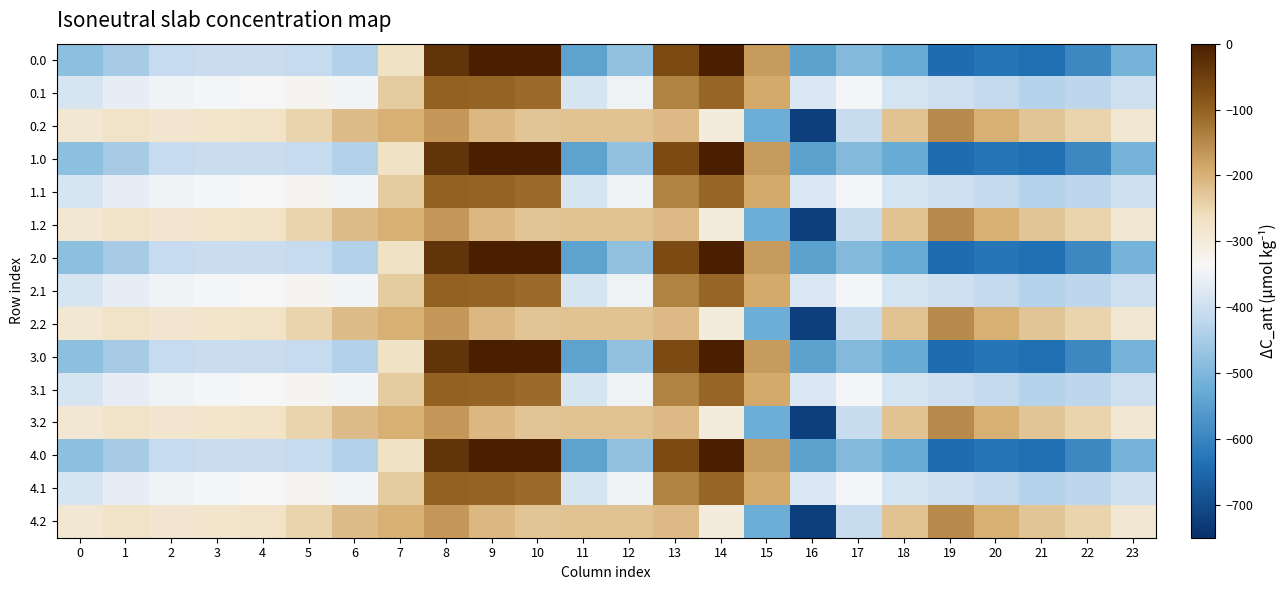

Reading left to right, extract all data points from this chart.

0.0: 0=-482.0	1=-449.5	2=-410.3	3=-404.4	4=-404.9	5=-410.8	6=-435.0	7=-270.7	8=-35.0	9=0.0	10=0.0	11=-544.3	12=-477.2	13=-70.2	14=-0.3	15=-172.8	16=-545.4	17=-493.8	18=-529.6	19=-644.5	20=-629.9	21=-638.4	22=-592.3	23=-511.3
0.1: 0=-384.6	1=-361.1	2=-347.9	3=-342.7	4=-339.6	5=-329.5	6=-345.2	7=-234.9	8=-102.3	9=-104.8	10=-114.0	11=-384.7	12=-350.8	13=-141.2	14=-105.5	15=-190.4	16=-380.5	17=-340.1	18=-388.5	19=-399.7	20=-414.5	21=-432.4	22=-419.9	23=-399.4
0.2: 0=-287.1	1=-272.7	2=-285.5	3=-281.0	4=-274.4	5=-248.1	6=-216.4	7=-199.0	8=-169.5	9=-209.6	10=-228.0	11=-225.2	12=-224.3	13=-212.2	14=-301.9	15=-522.2	16=-721.2	17=-409.5	18=-223.1	19=-151.1	20=-199.2	21=-226.4	22=-247.4	23=-287.5
1.0: 0=-482.0	1=-449.5	2=-410.3	3=-404.4	4=-404.9	5=-410.8	6=-435.0	7=-270.7	8=-35.0	9=0.0	10=0.0	11=-544.3	12=-477.2	13=-70.2	14=-0.3	15=-172.8	16=-545.4	17=-493.8	18=-529.6	19=-644.5	20=-629.9	21=-638.4	22=-592.3	23=-511.3
1.1: 0=-384.6	1=-361.1	2=-347.9	3=-342.7	4=-339.6	5=-329.5	6=-345.2	7=-234.9	8=-102.3	9=-104.8	10=-114.0	11=-384.7	12=-350.8	13=-141.2	14=-105.5	15=-190.4	16=-380.5	17=-340.1	18=-388.5	19=-399.7	20=-414.5	21=-432.4	22=-419.9	23=-399.4
1.2: 0=-287.1	1=-272.7	2=-285.5	3=-281.0	4=-274.4	5=-248.1	6=-216.4	7=-199.0	8=-169.5	9=-209.6	10=-228.0	11=-225.2	12=-224.3	13=-212.2	14=-301.9	15=-522.2	16=-721.2	17=-409.5	18=-223.1	19=-151.1	20=-199.2	21=-226.4	22=-247.4	23=-287.5
2.0: 0=-482.0	1=-449.5	2=-410.3	3=-404.4	4=-404.9	5=-410.8	6=-435.0	7=-270.7	8=-35.0	9=0.0	10=0.0	11=-544.3	12=-477.2	13=-70.2	14=-0.3	15=-172.8	16=-545.4	17=-493.8	18=-529.6	19=-644.5	20=-629.9	21=-638.4	22=-592.3	23=-511.3
2.1: 0=-384.6	1=-361.1	2=-347.9	3=-342.7	4=-339.6	5=-329.5	6=-345.2	7=-234.9	8=-102.3	9=-104.8	10=-114.0	11=-384.7	12=-350.8	13=-141.2	14=-105.5	15=-190.4	16=-380.5	17=-340.1	18=-388.5	19=-399.7	20=-414.5	21=-432.4	22=-419.9	23=-399.4
2.2: 0=-287.1	1=-272.7	2=-285.5	3=-281.0	4=-274.4	5=-248.1	6=-216.4	7=-199.0	8=-169.5	9=-209.6	10=-228.0	11=-225.2	12=-224.3	13=-212.2	14=-301.9	15=-522.2	16=-721.2	17=-409.5	18=-223.1	19=-151.1	20=-199.2	21=-226.4	22=-247.4	23=-287.5
3.0: 0=-482.0	1=-449.5	2=-410.3	3=-404.4	4=-404.9	5=-410.8	6=-435.0	7=-270.7	8=-35.0	9=0.0	10=0.0	11=-544.3	12=-477.2	13=-70.2	14=-0.3	15=-172.8	16=-545.4	17=-493.8	18=-529.6	19=-644.5	20=-629.9	21=-638.4	22=-592.3	23=-511.3
3.1: 0=-384.6	1=-361.1	2=-347.9	3=-342.7	4=-339.6	5=-329.5	6=-345.2	7=-234.9	8=-102.3	9=-104.8	10=-114.0	11=-384.7	12=-350.8	13=-141.2	14=-105.5	15=-190.4	16=-380.5	17=-340.1	18=-388.5	19=-399.7	20=-414.5	21=-432.4	22=-419.9	23=-399.4
3.2: 0=-287.1	1=-272.7	2=-285.5	3=-281.0	4=-274.4	5=-248.1	6=-216.4	7=-199.0	8=-169.5	9=-209.6	10=-228.0	11=-225.2	12=-224.3	13=-212.2	14=-301.9	15=-522.2	16=-721.2	17=-409.5	18=-223.1	19=-151.1	20=-199.2	21=-226.4	22=-247.4	23=-287.5
4.0: 0=-482.0	1=-449.5	2=-410.3	3=-404.4	4=-404.9	5=-410.8	6=-435.0	7=-270.7	8=-35.0	9=0.0	10=0.0	11=-544.3	12=-477.2	13=-70.2	14=-0.3	15=-172.8	16=-545.4	17=-493.8	18=-529.6	19=-644.5	20=-629.9	21=-638.4	22=-592.3	23=-511.3
4.1: 0=-384.6	1=-361.1	2=-347.9	3=-342.7	4=-339.6	5=-329.5	6=-345.2	7=-234.9	8=-102.3	9=-104.8	10=-114.0	11=-384.7	12=-350.8	13=-141.2	14=-105.5	15=-190.4	16=-380.5	17=-340.1	18=-388.5	19=-399.7	20=-414.5	21=-432.4	22=-419.9	23=-399.4
4.2: 0=-287.1	1=-272.7	2=-285.5	3=-281.0	4=-274.4	5=-248.1	6=-216.4	7=-199.0	8=-169.5	9=-209.6	10=-228.0	11=-225.2	12=-224.3	13=-212.2	14=-301.9	15=-522.2	16=-721.2	17=-409.5	18=-223.1	19=-151.1	20=-199.2	21=-226.4	22=-247.4	23=-287.5